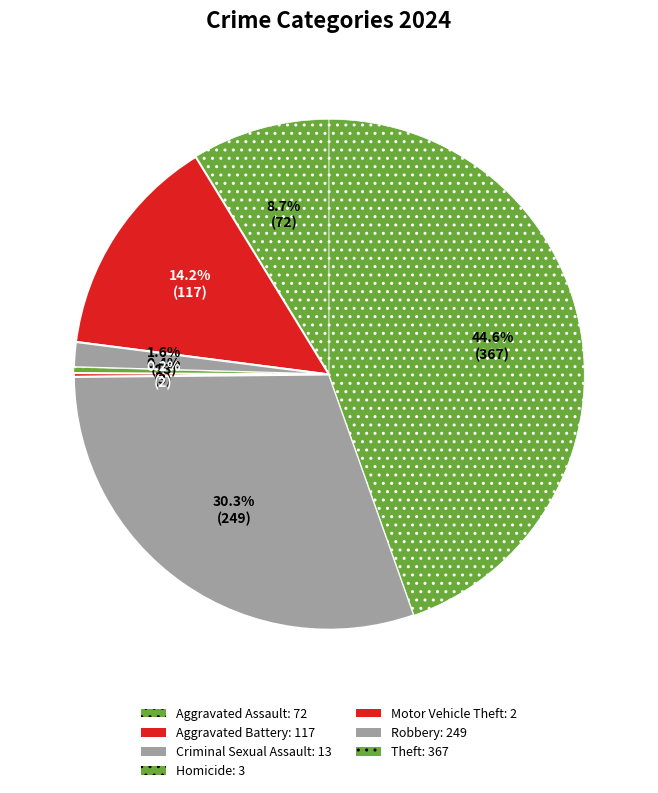

To the nearest percent, what is the difference between the largest and smallest slice percentages?

45%